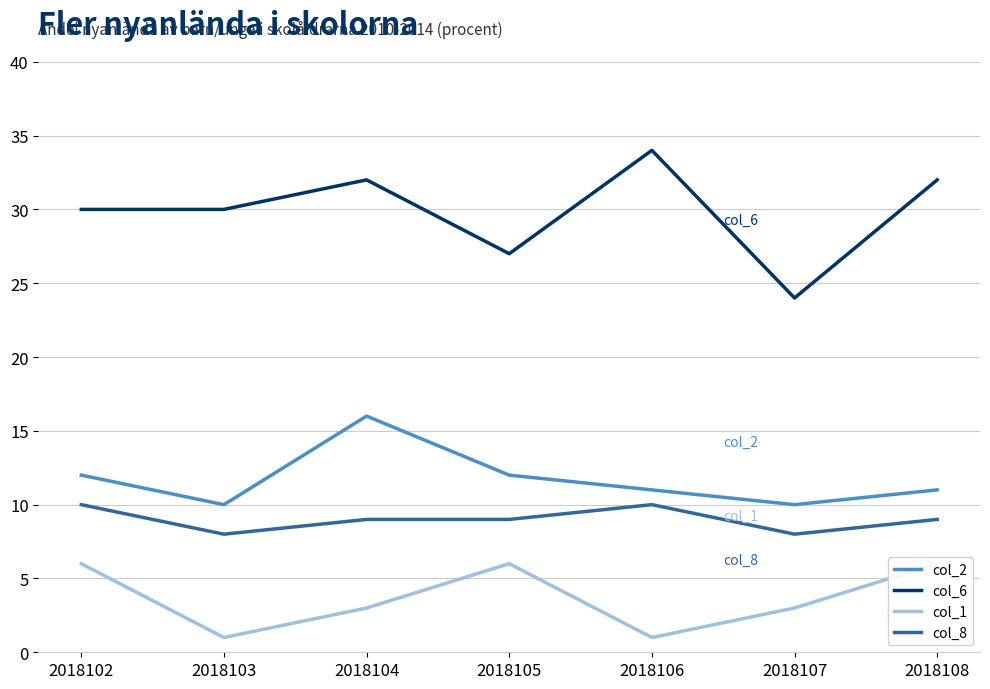

True or false: col_2 and col_6 cross at least once.

False